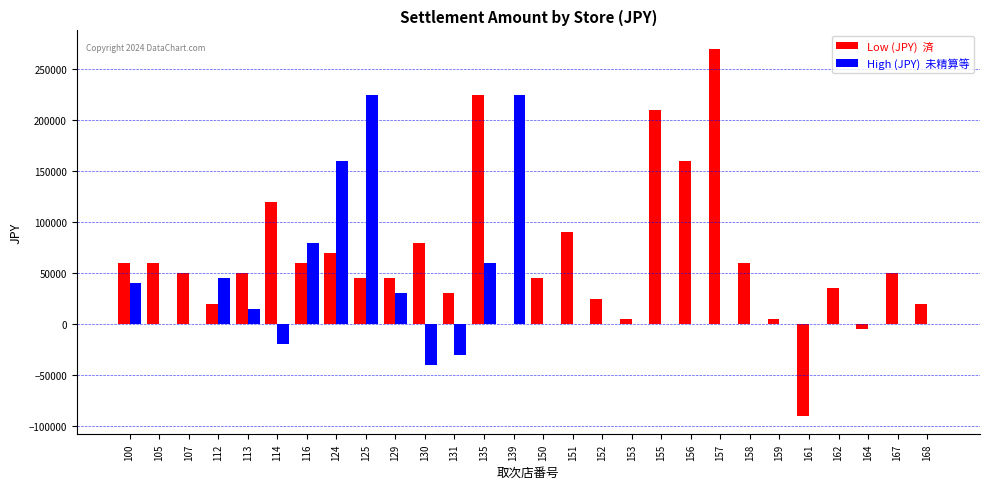

What is the greatest value displayed?

270000